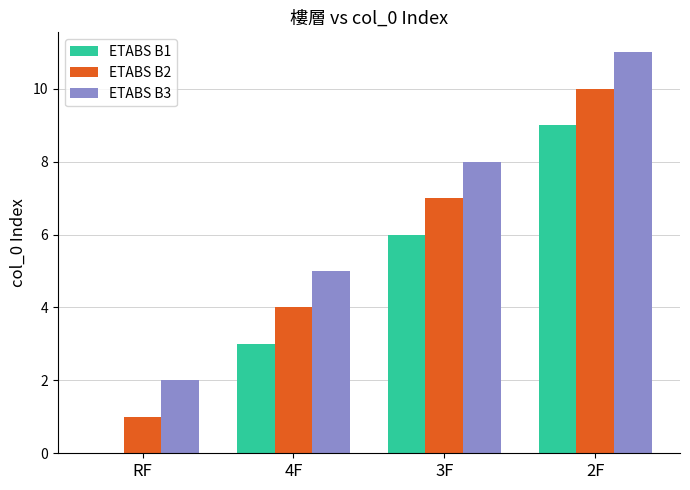

Is the value of ETABS B3 at RF greater than the value of ETABS B1 at 3F?

No